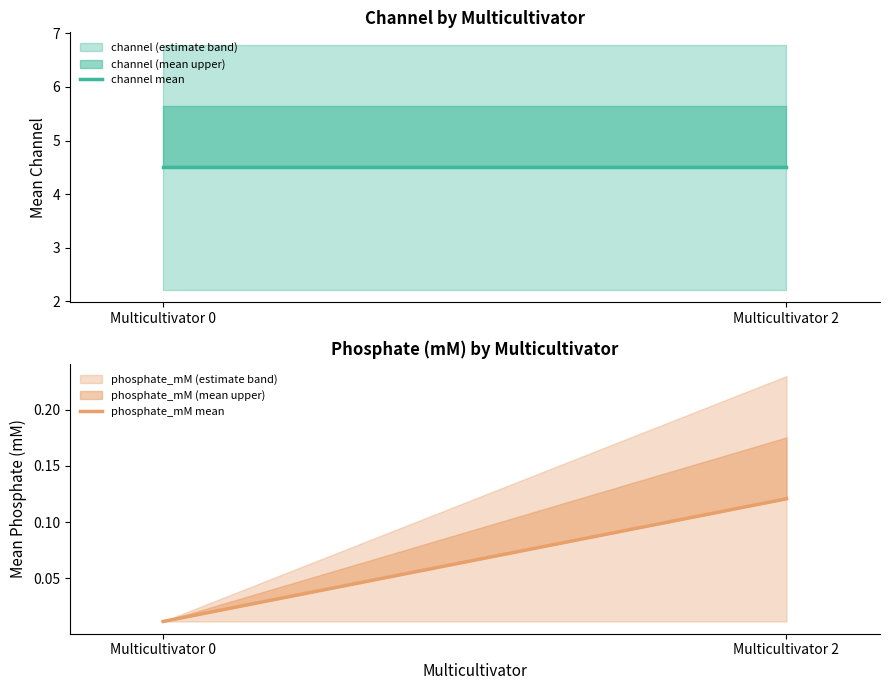

Between Multicultivator 2 and Multicultivator 0, which is larger?

Multicultivator 2